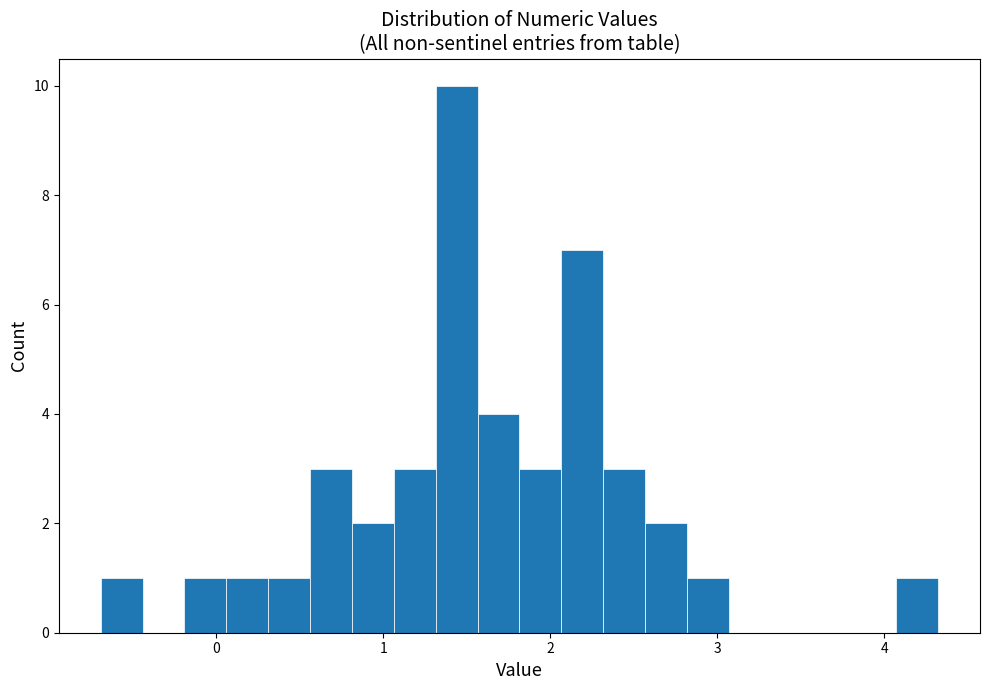

Read against the x-axis, roughly where is the centre of the tallest bar?

1.4